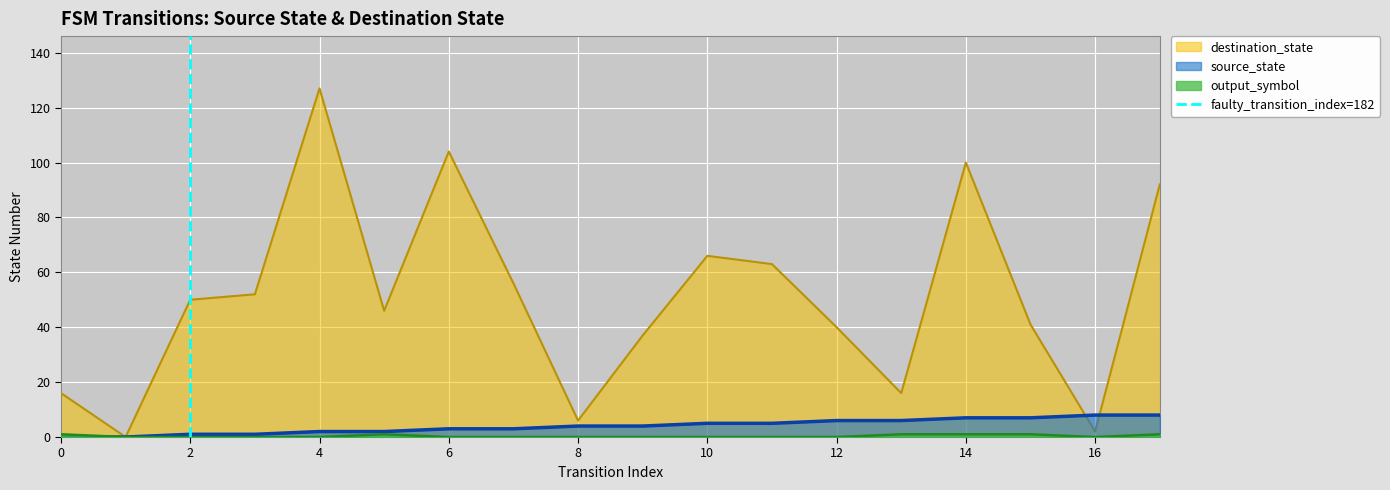

What is the highest value of the destination_state series?

127